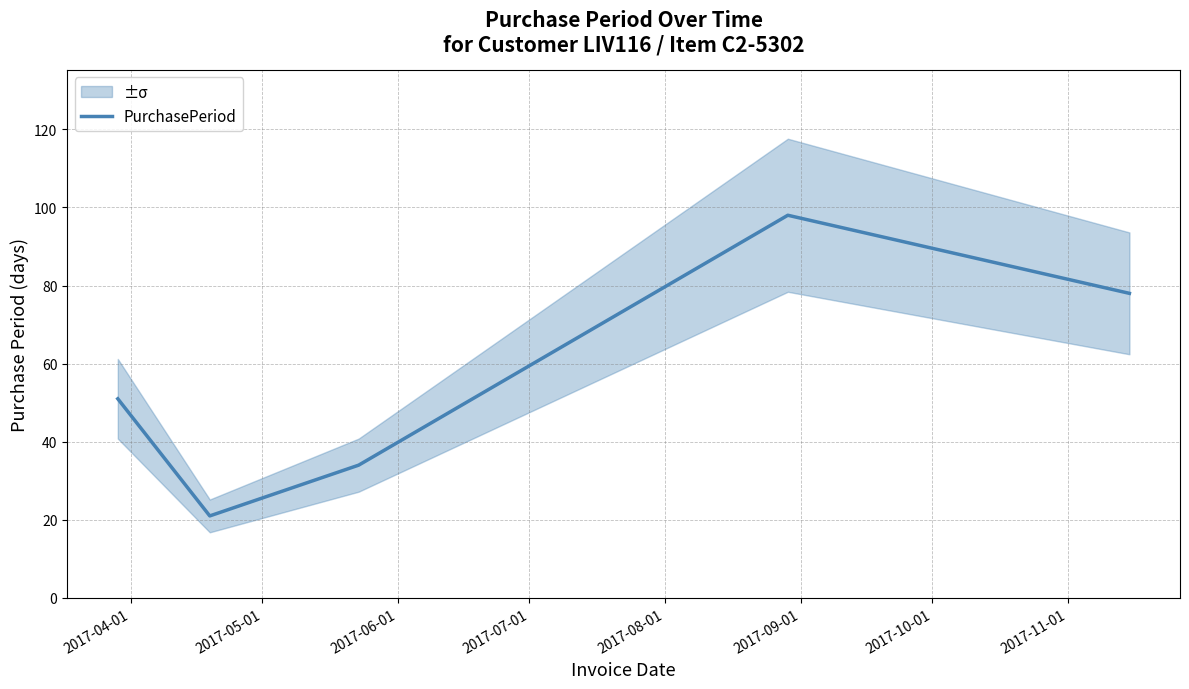

What is the value of the 3rd point from the left?

34